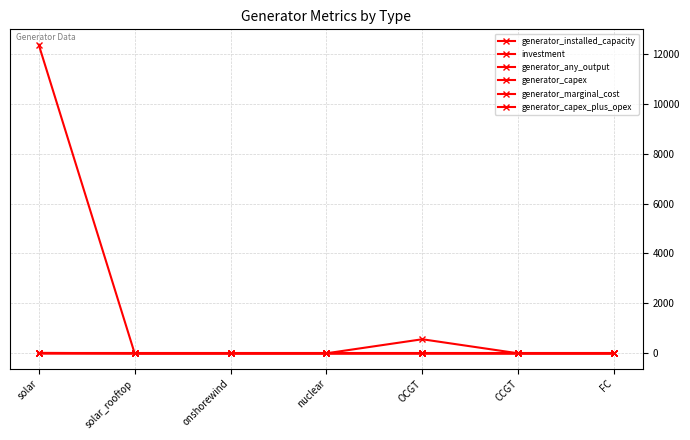

True or false: generator_any_output and generator_marginal_cost intersect in this chart.

False